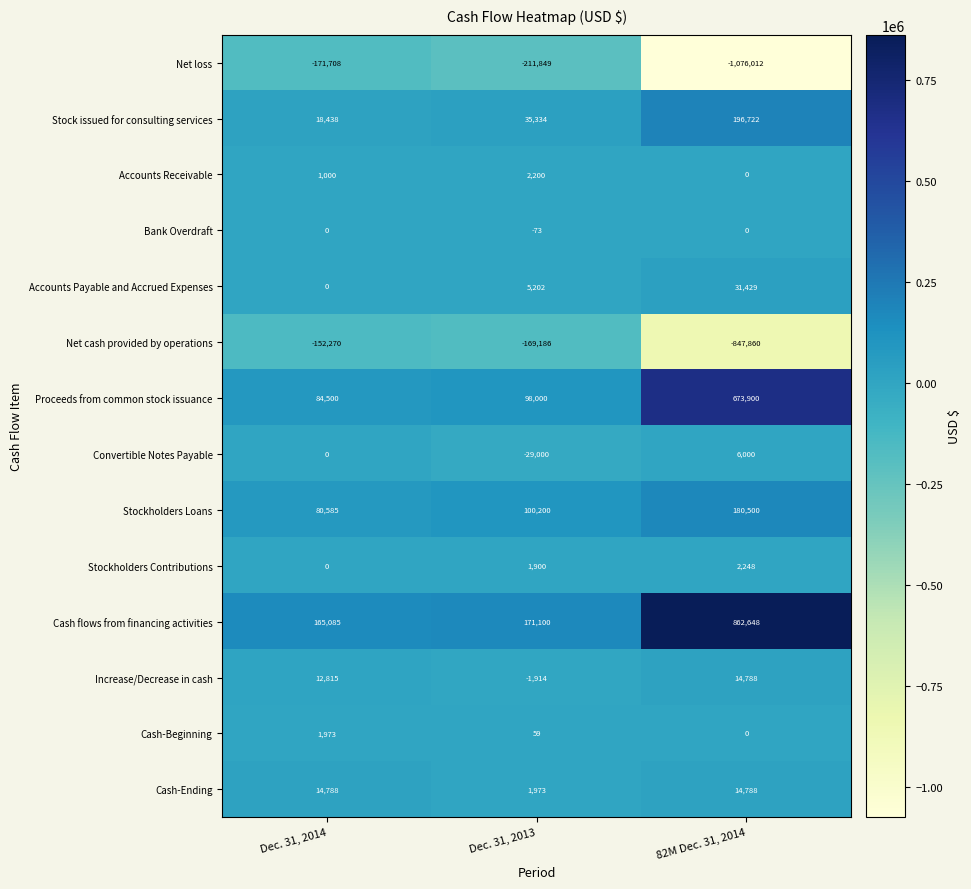

Rank the categories by Stockholders Contributions value from lowest to highest.

Dec. 31, 2014, Dec. 31, 2013, 82M Dec. 31, 2014